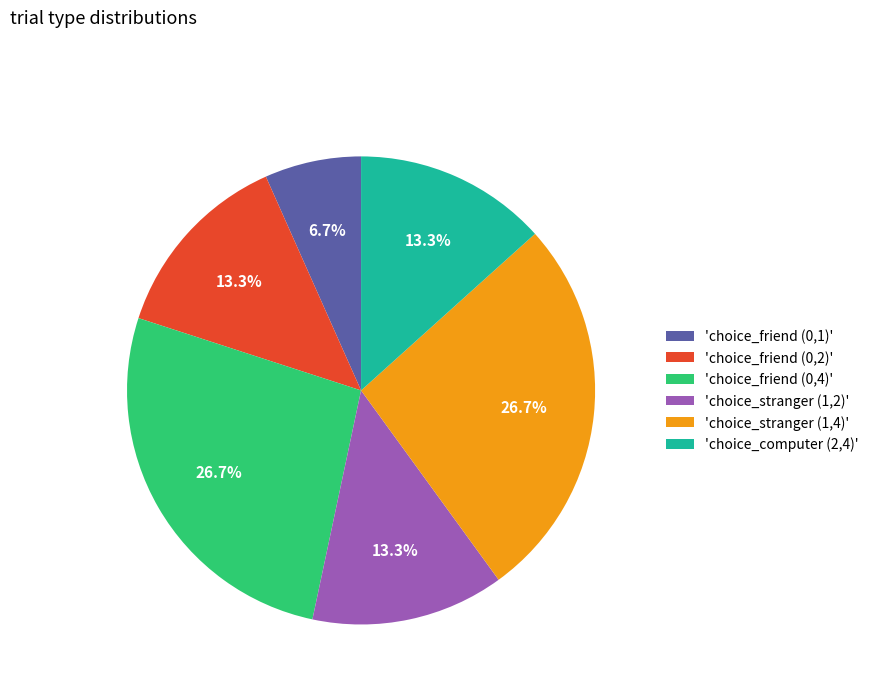

How many segments does this pie chart have?

6